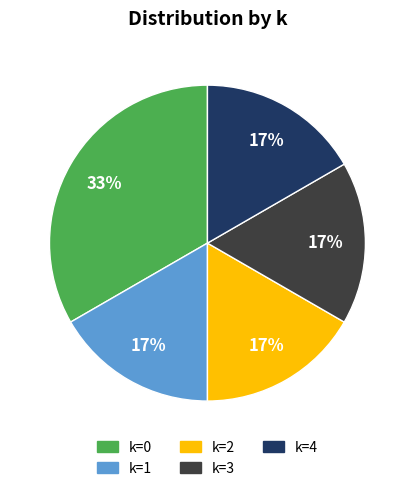

Is there a majority slice in this chart?

No